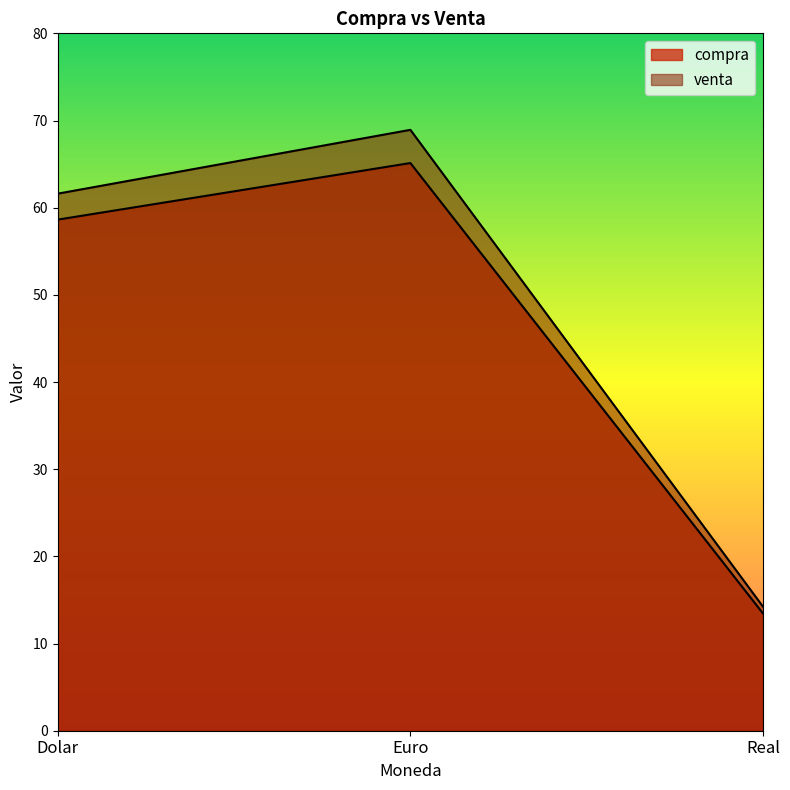

Which series has the largest range (max minus min)?

venta